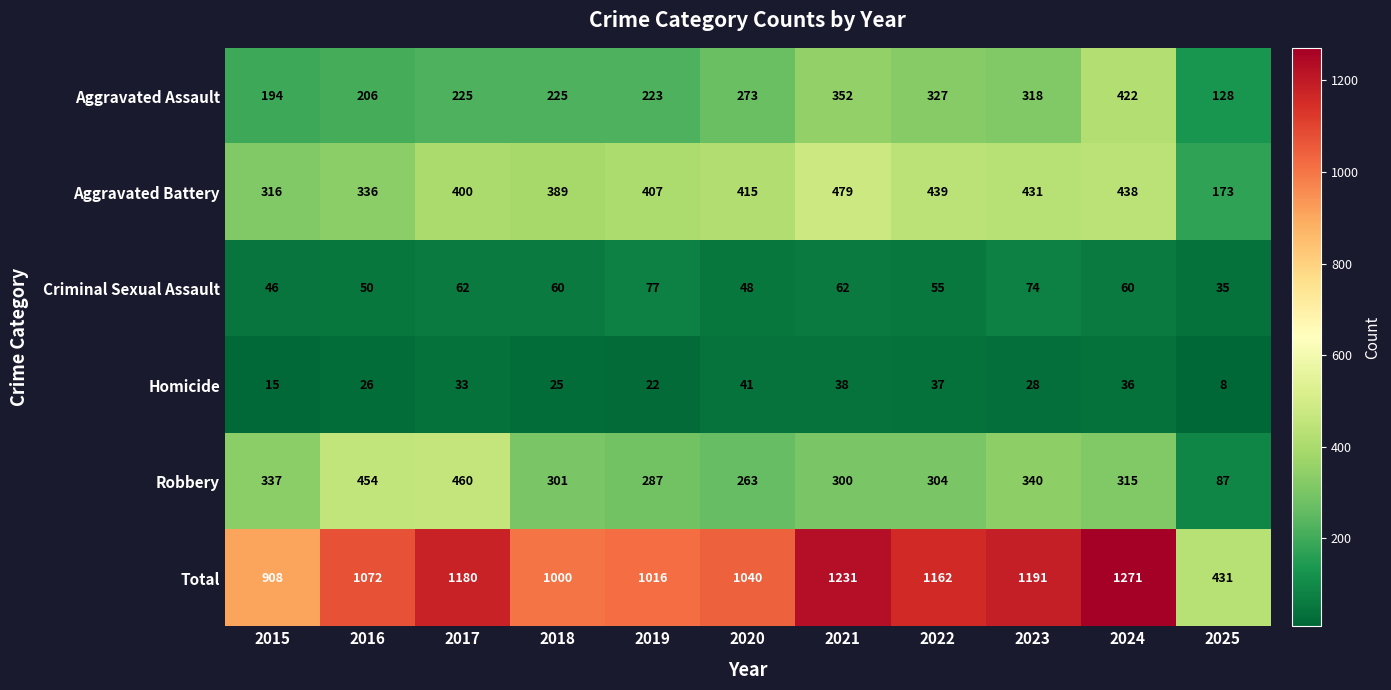

What is the difference between the maximum and minimum values in the Aggravated Assault series?

294